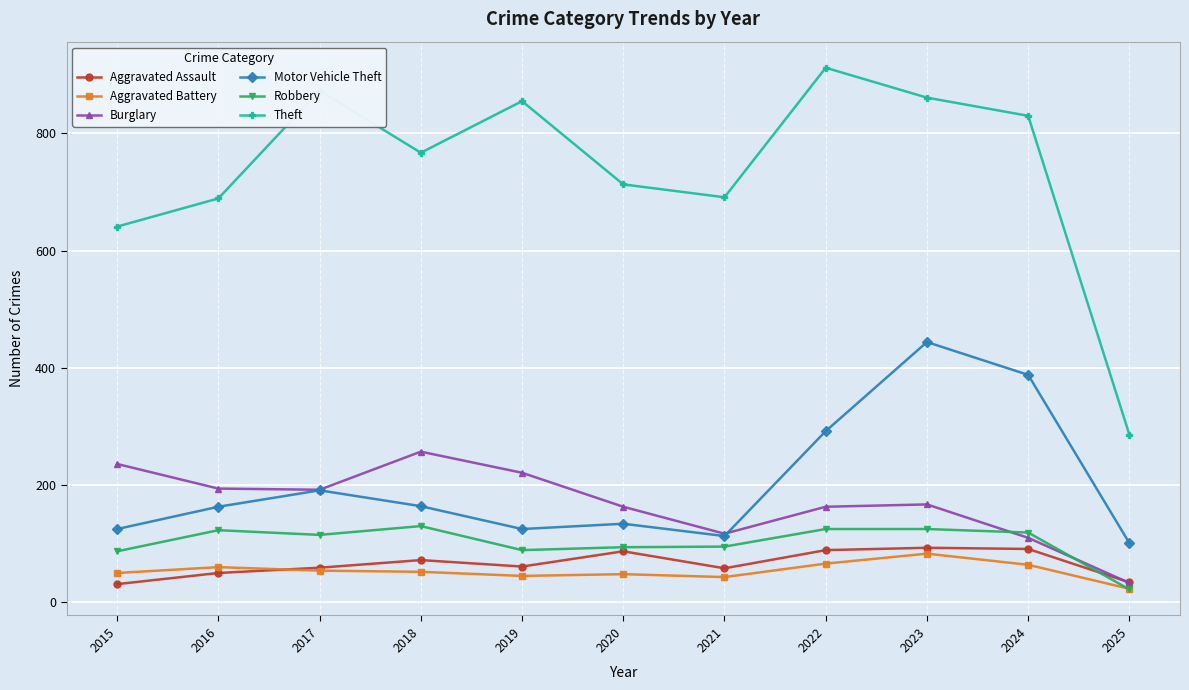

How many lines are shown in the chart?

6